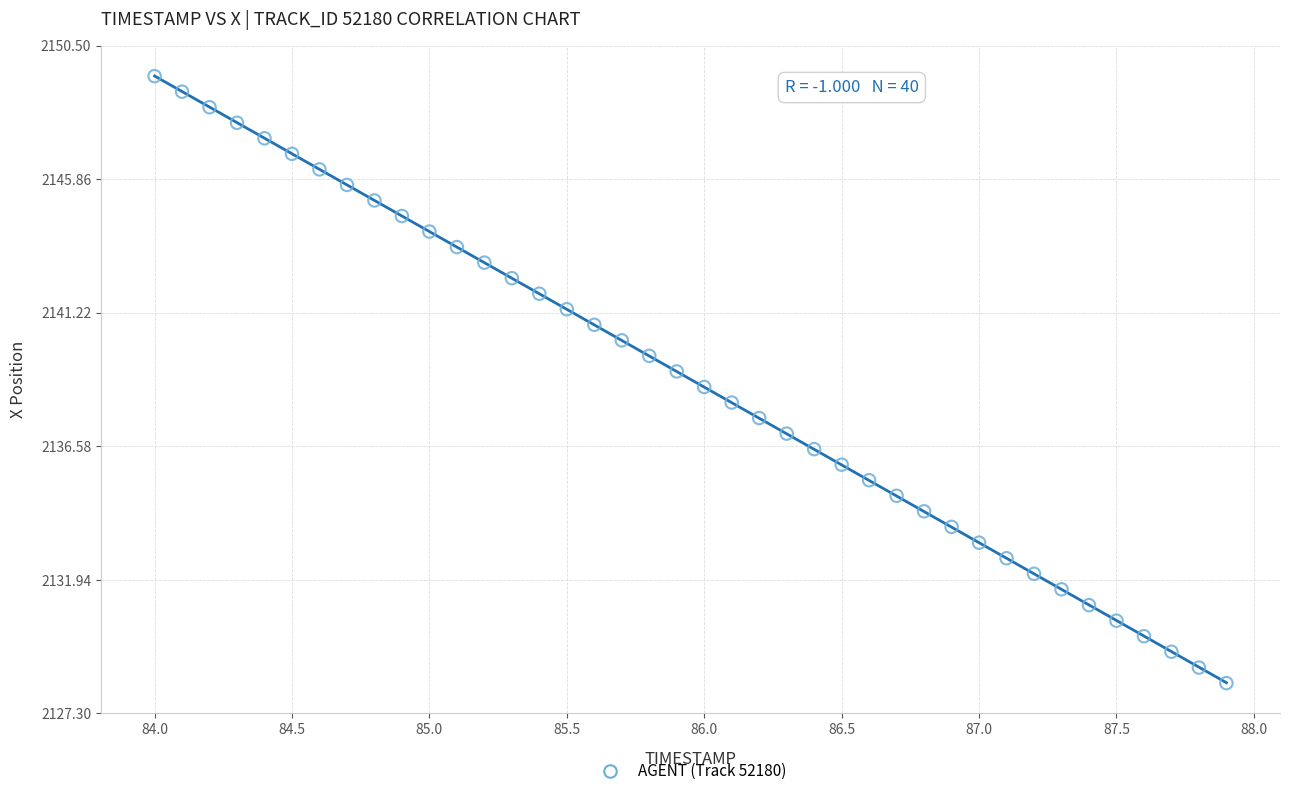

What is the range of Y values (max minus min)?

21.1